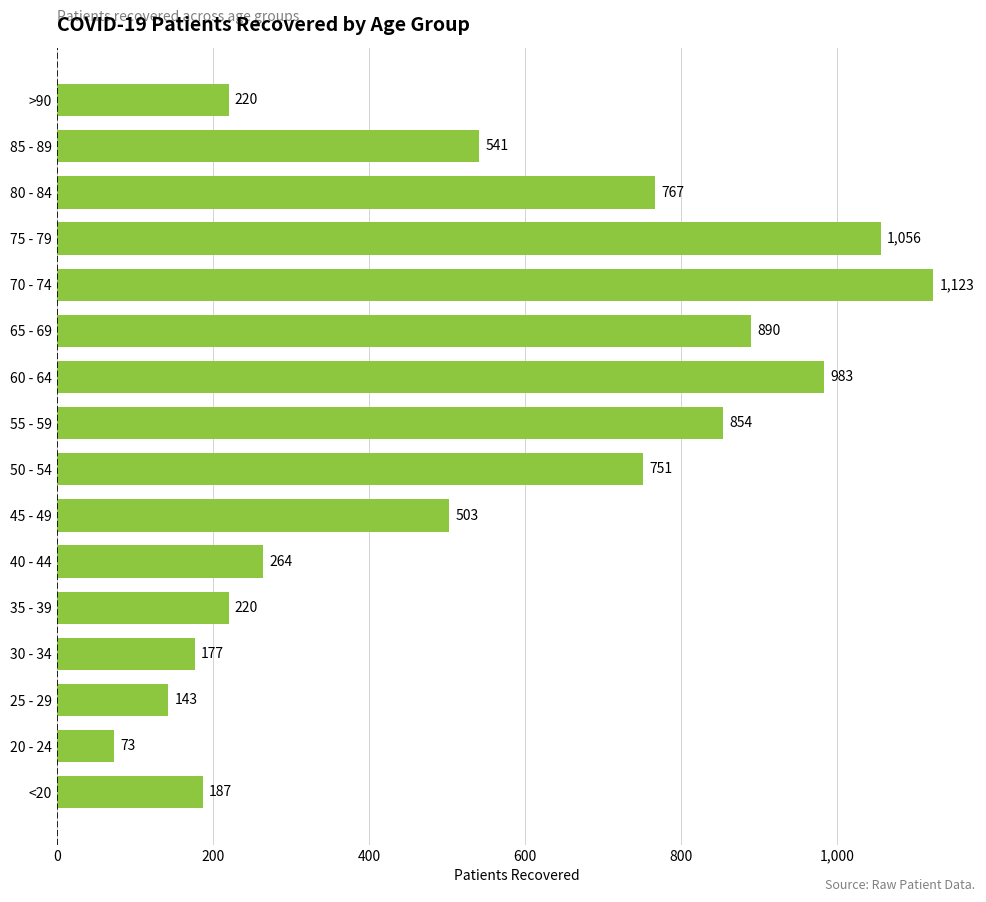

Between 45 - 49 and 50 - 54, which is larger?

50 - 54